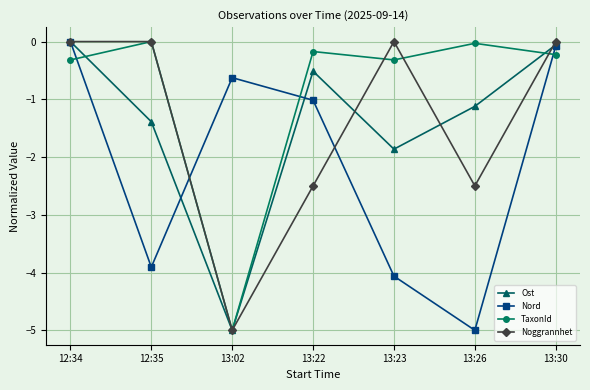

How many lines are shown in the chart?

4